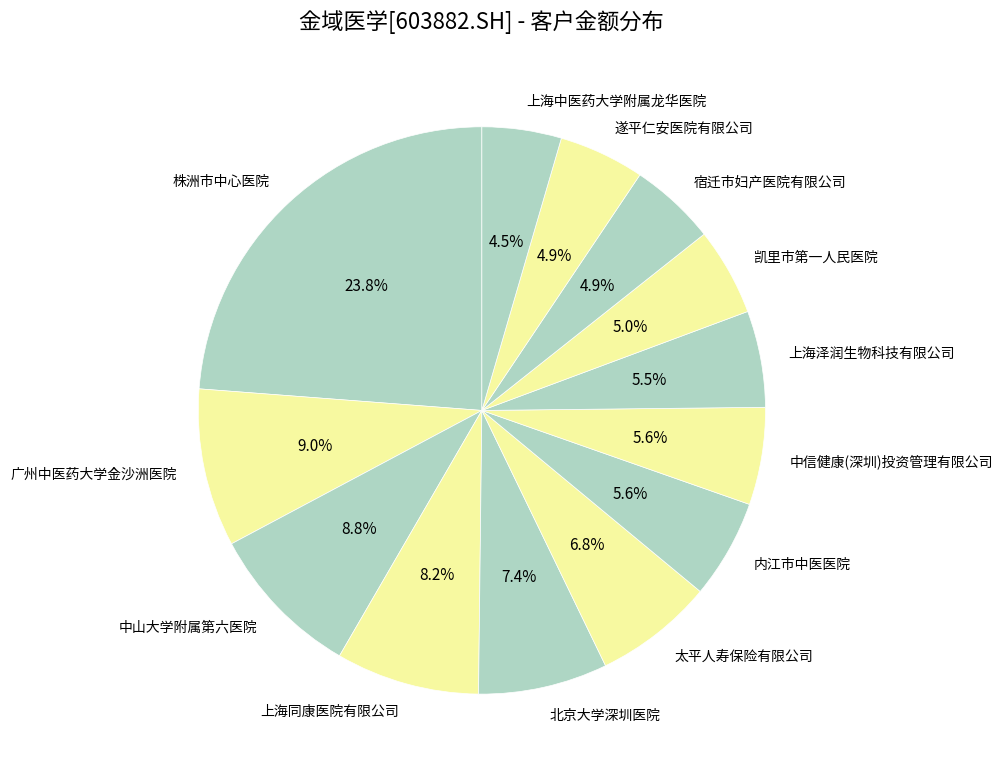

How many segments does this pie chart have?

13